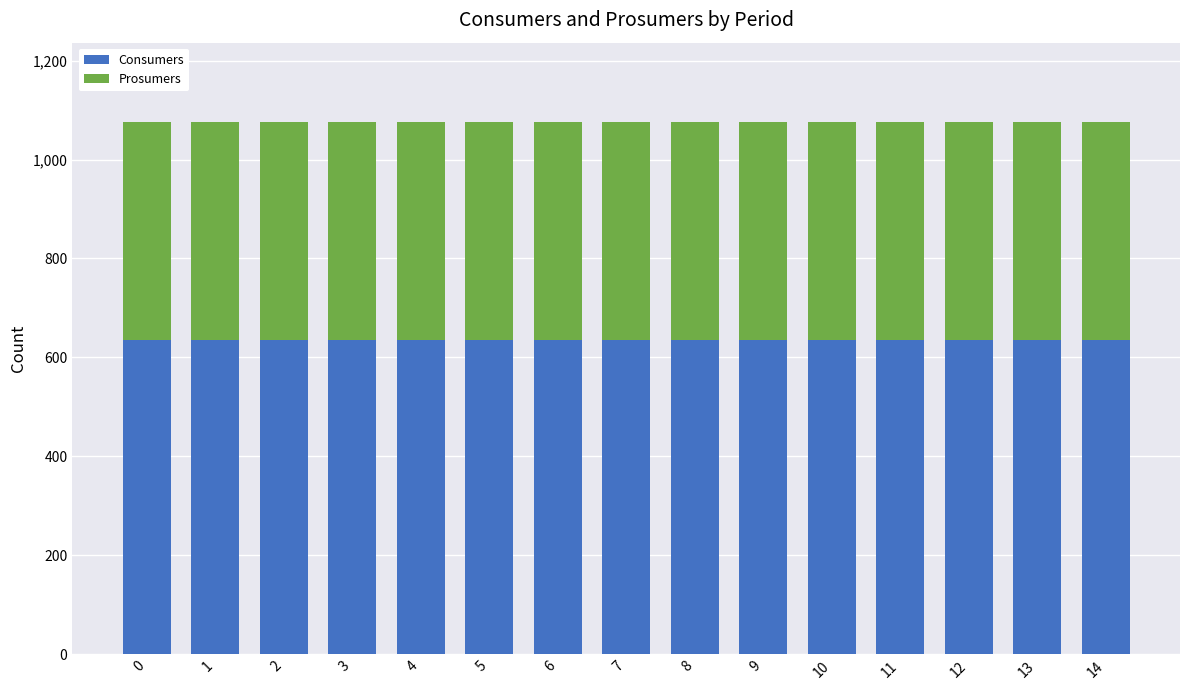

What are all the series names shown in the legend?

Consumers, Prosumers